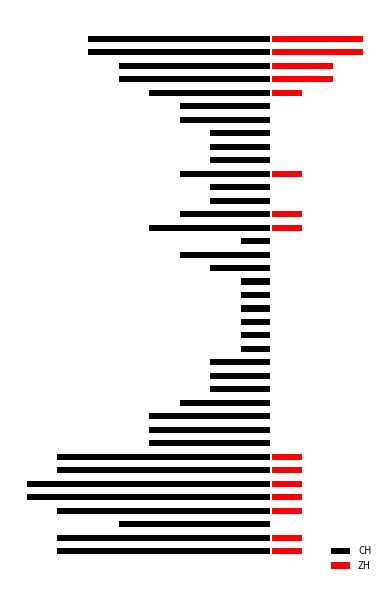

Is it true that ZH equals 1 at 6?

False